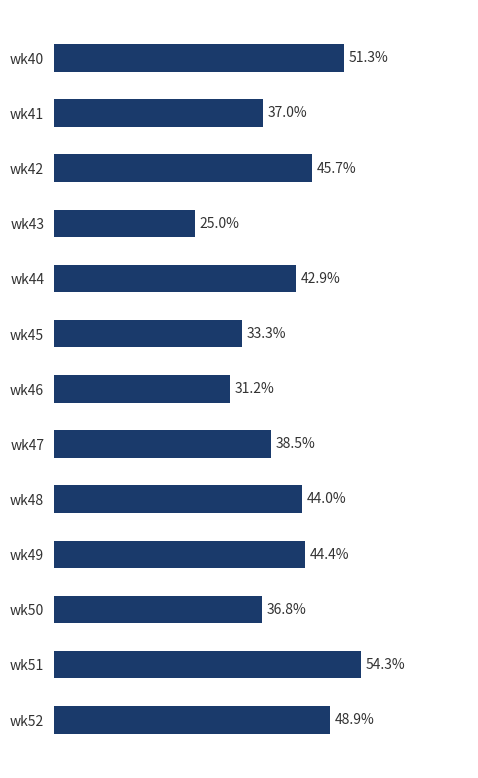

Which category has the highest value across all series?

wk51